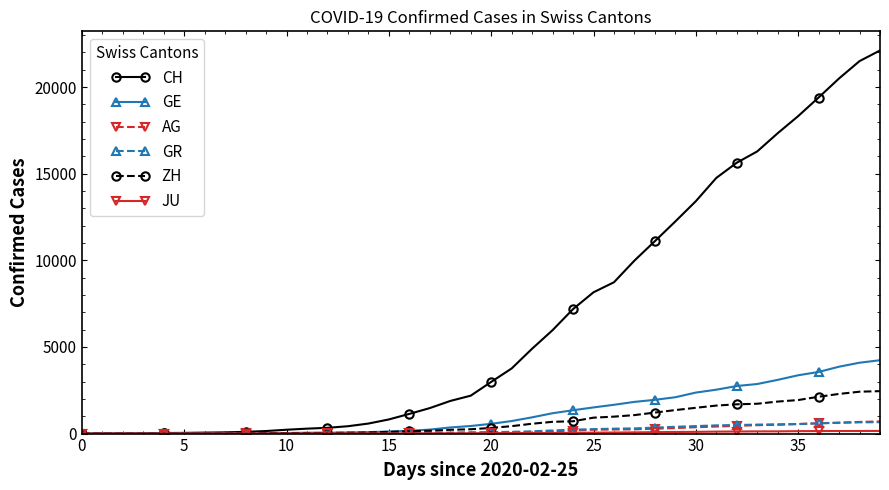

How many categories are shown in the chart?

40